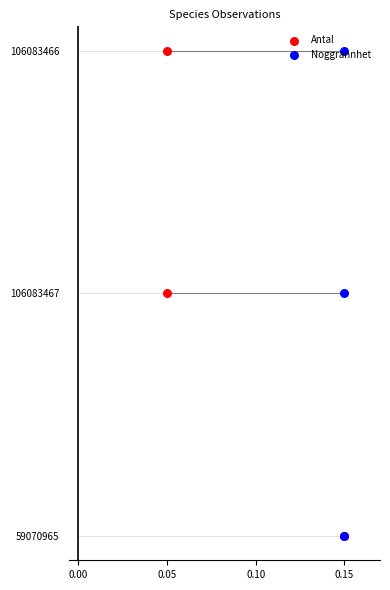

Which series reaches the minimum Y coordinate?

Antal